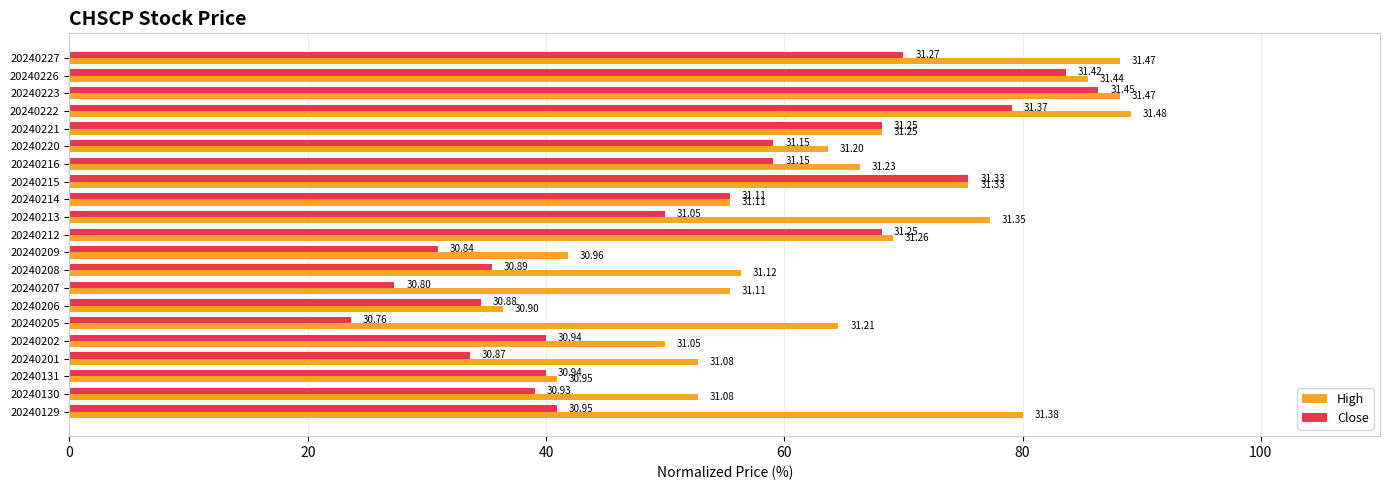

What are all the series names shown in the legend?

High, Close